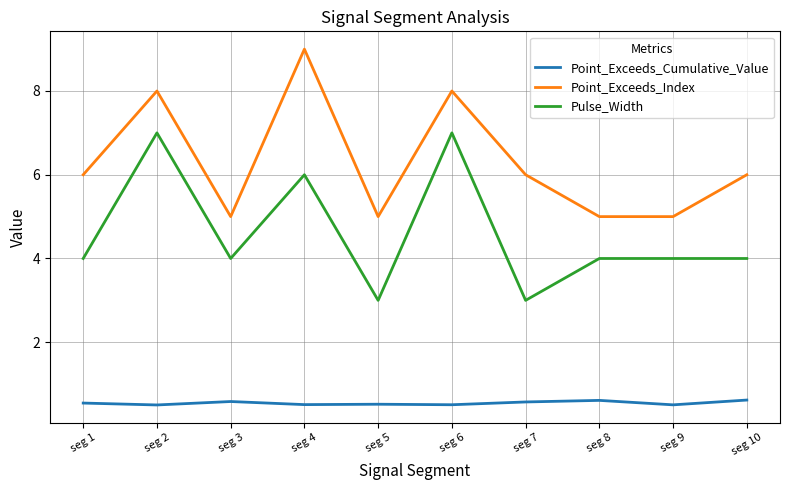

Is the value of Pulse_Width at seg 2 greater than the value of Point_Exceeds_Cumulative_Value at seg 5?

Yes